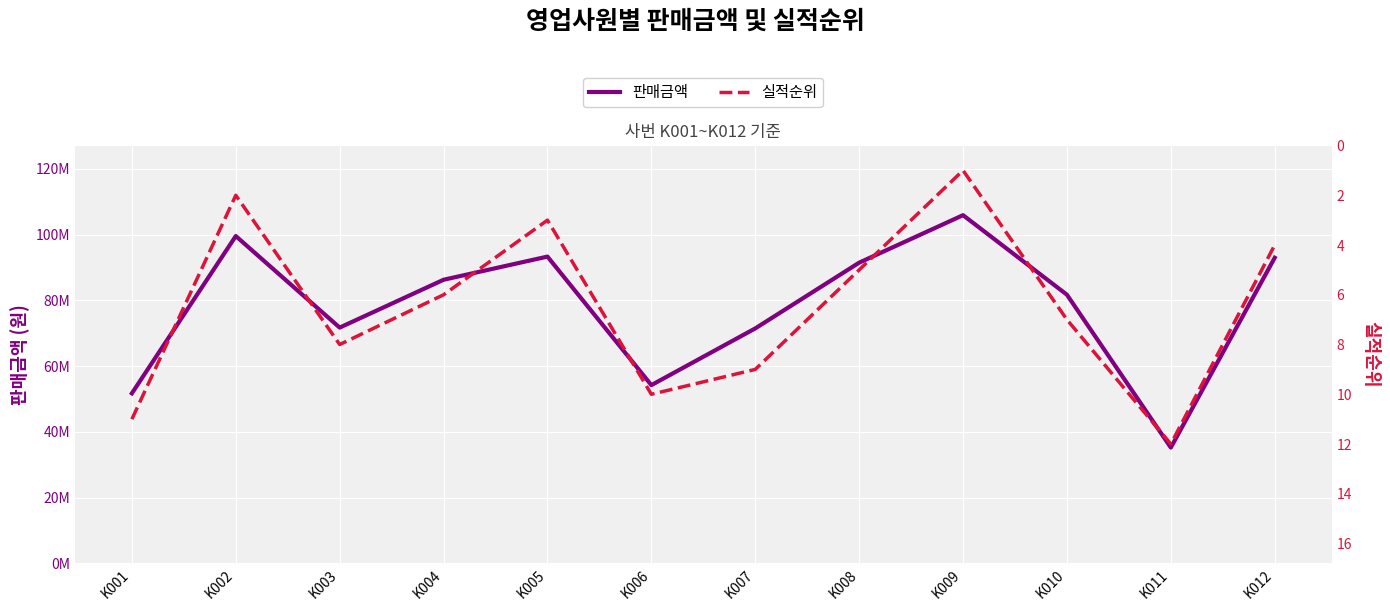

List the series in order of their peak value, lowest first.

실적순위, 판매금액